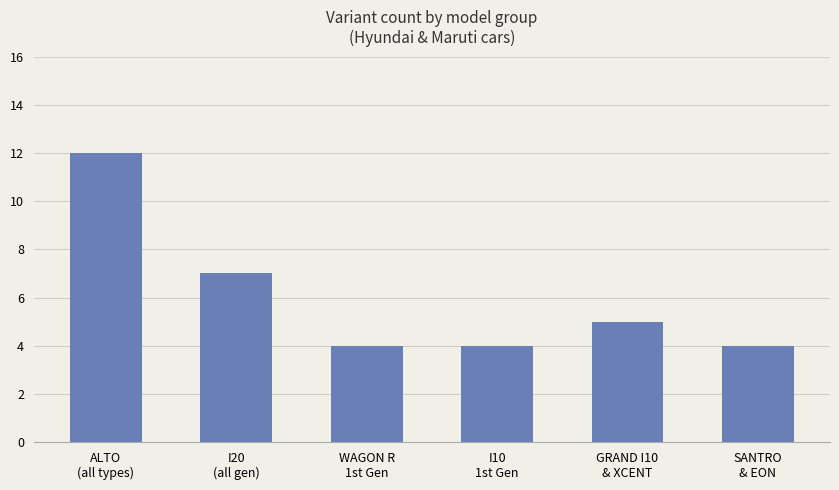

The chart shows a value of 7 at SANTRO
& EON. True or false?

False